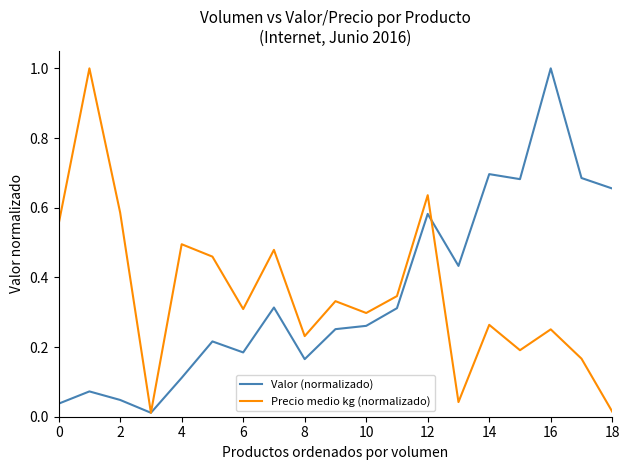

What are all the series names shown in the legend?

Valor (normalizado), Precio medio kg (normalizado)